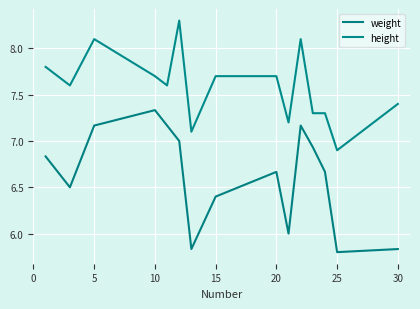

What is the maximum value shown in the chart?

8.3